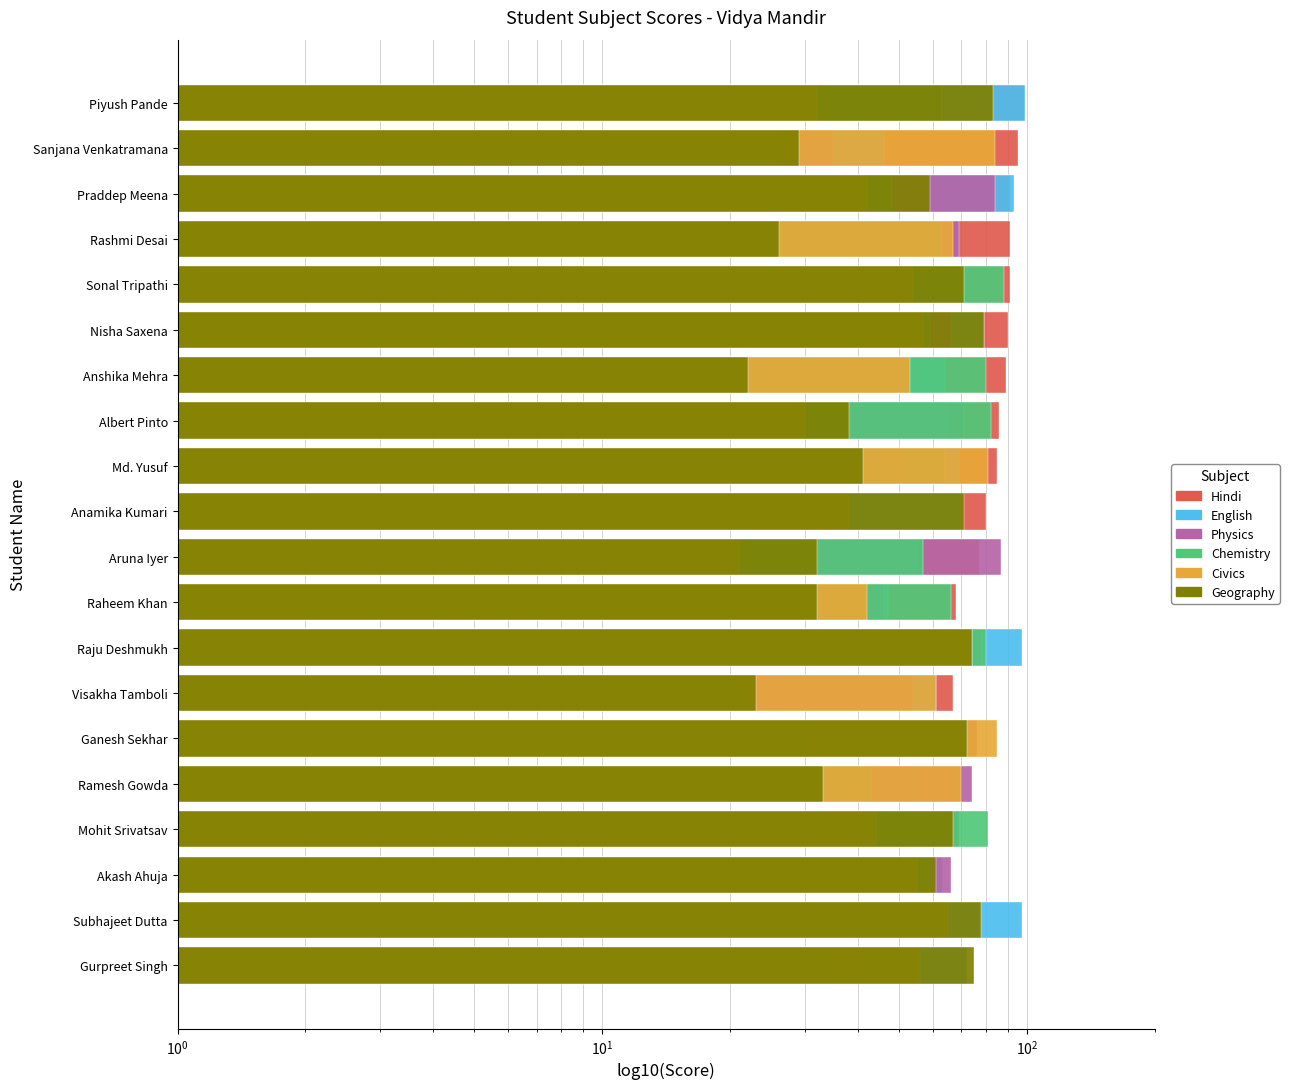

What is the difference between the maximum and minimum values in the Civics series?

64